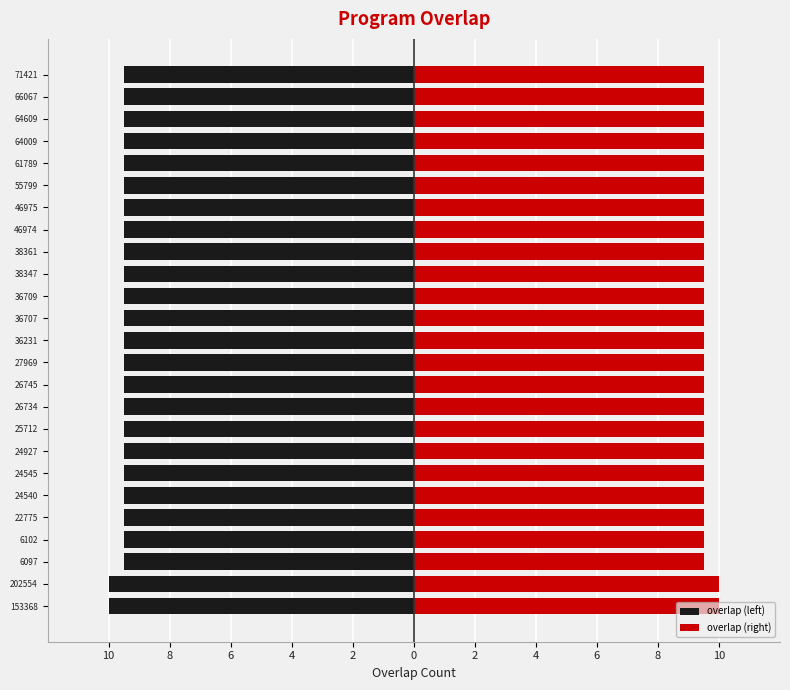

How many bars are there in total?

50